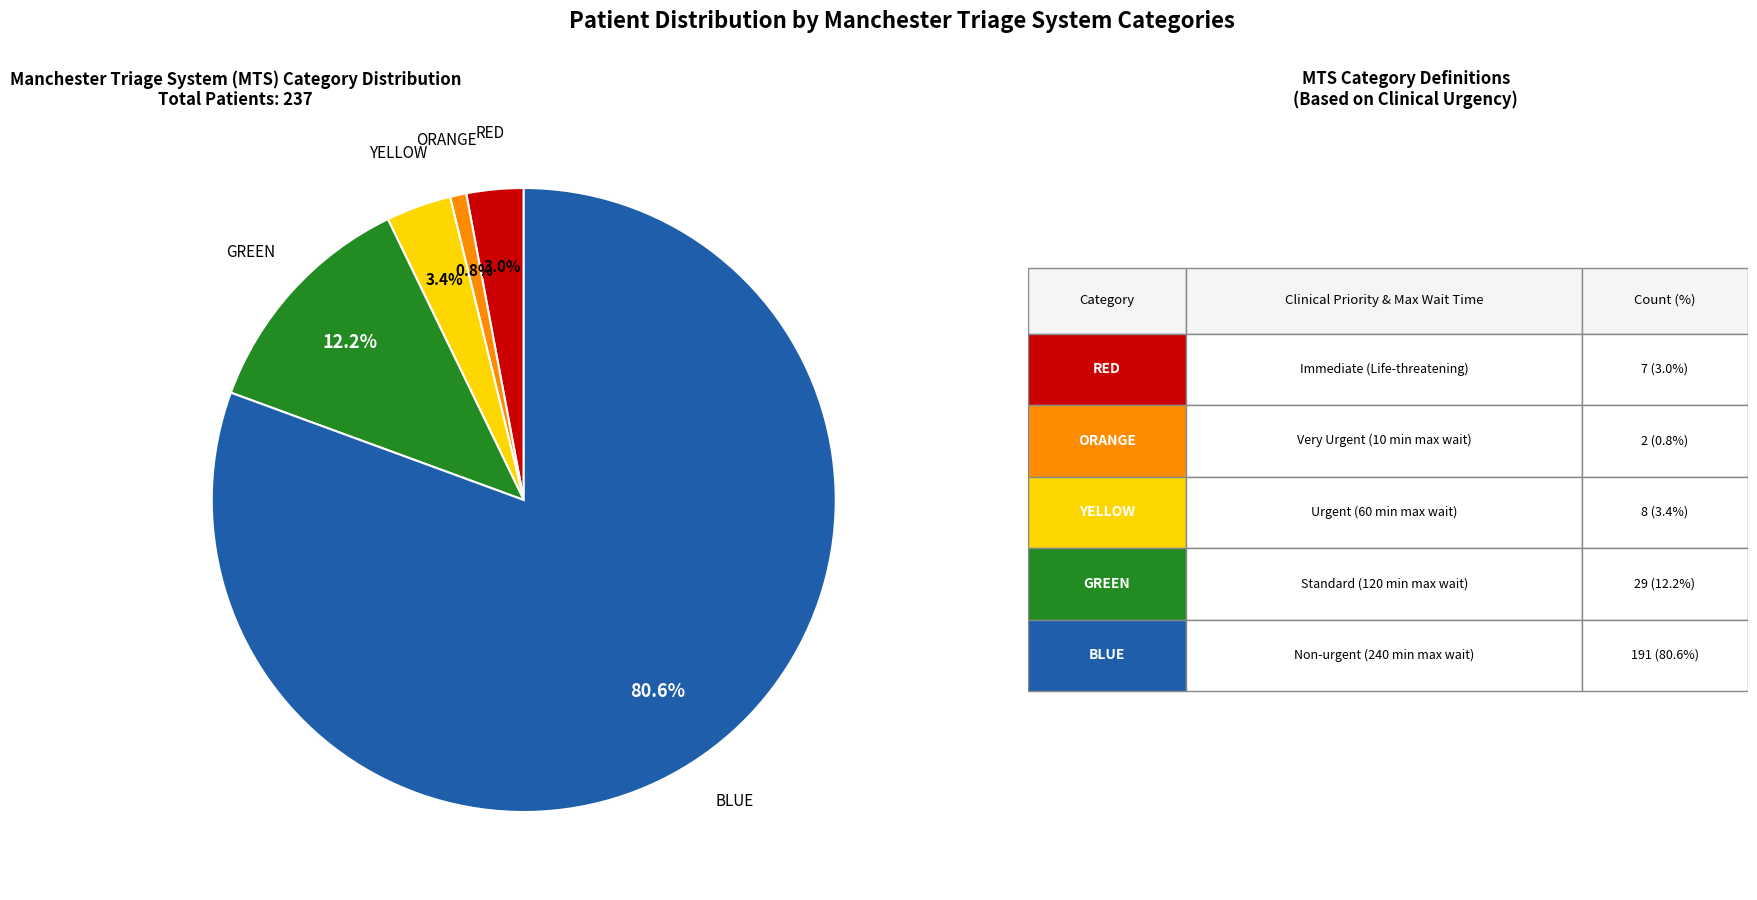

Is there any slice that represents more than half of the pie?

Yes